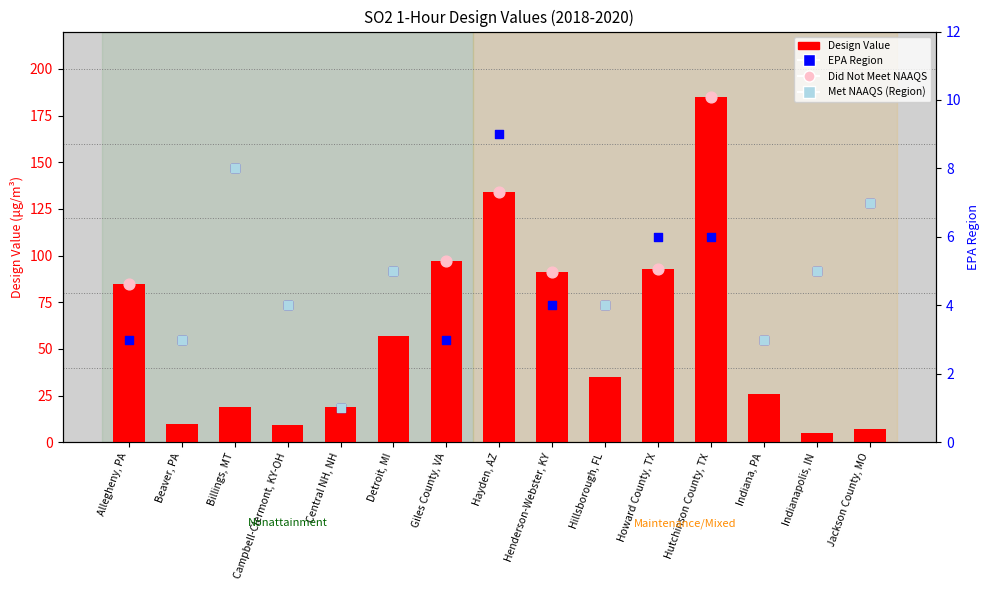

Which series has the largest total across all categories?

Design Value